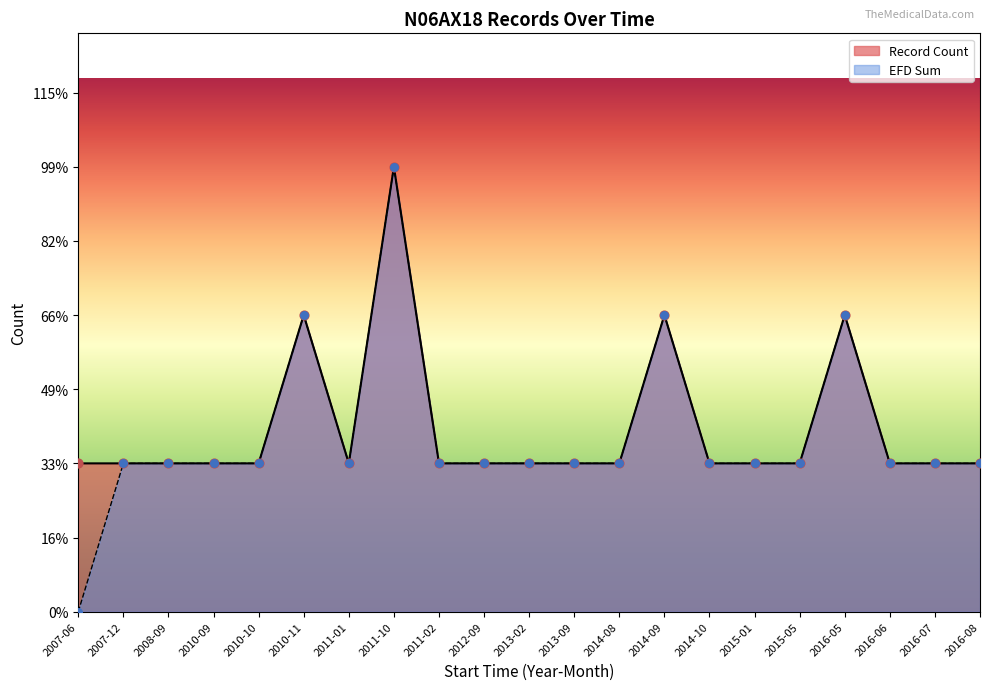

Which series has the largest Y range (max minus min)?

EFD Sum